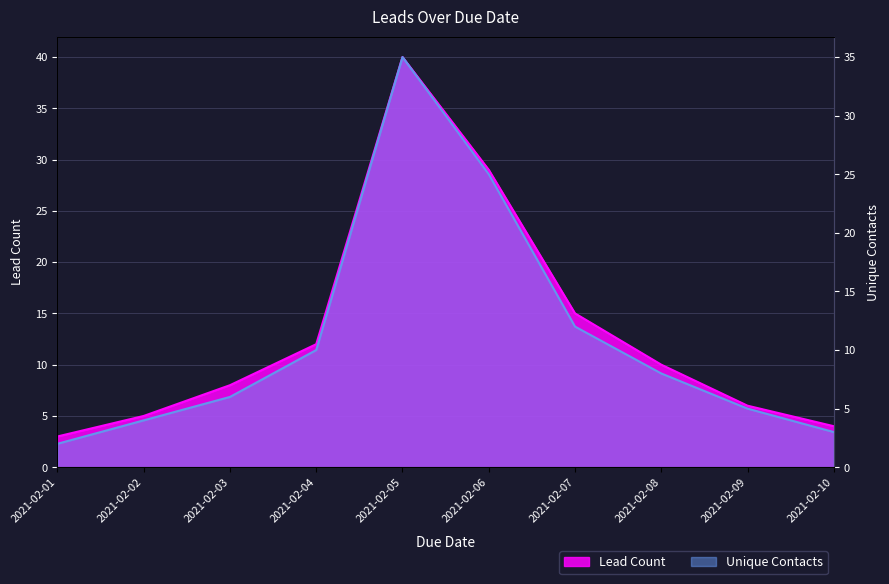

Where is Lead Count nearest to the value 21?

2021-02-07